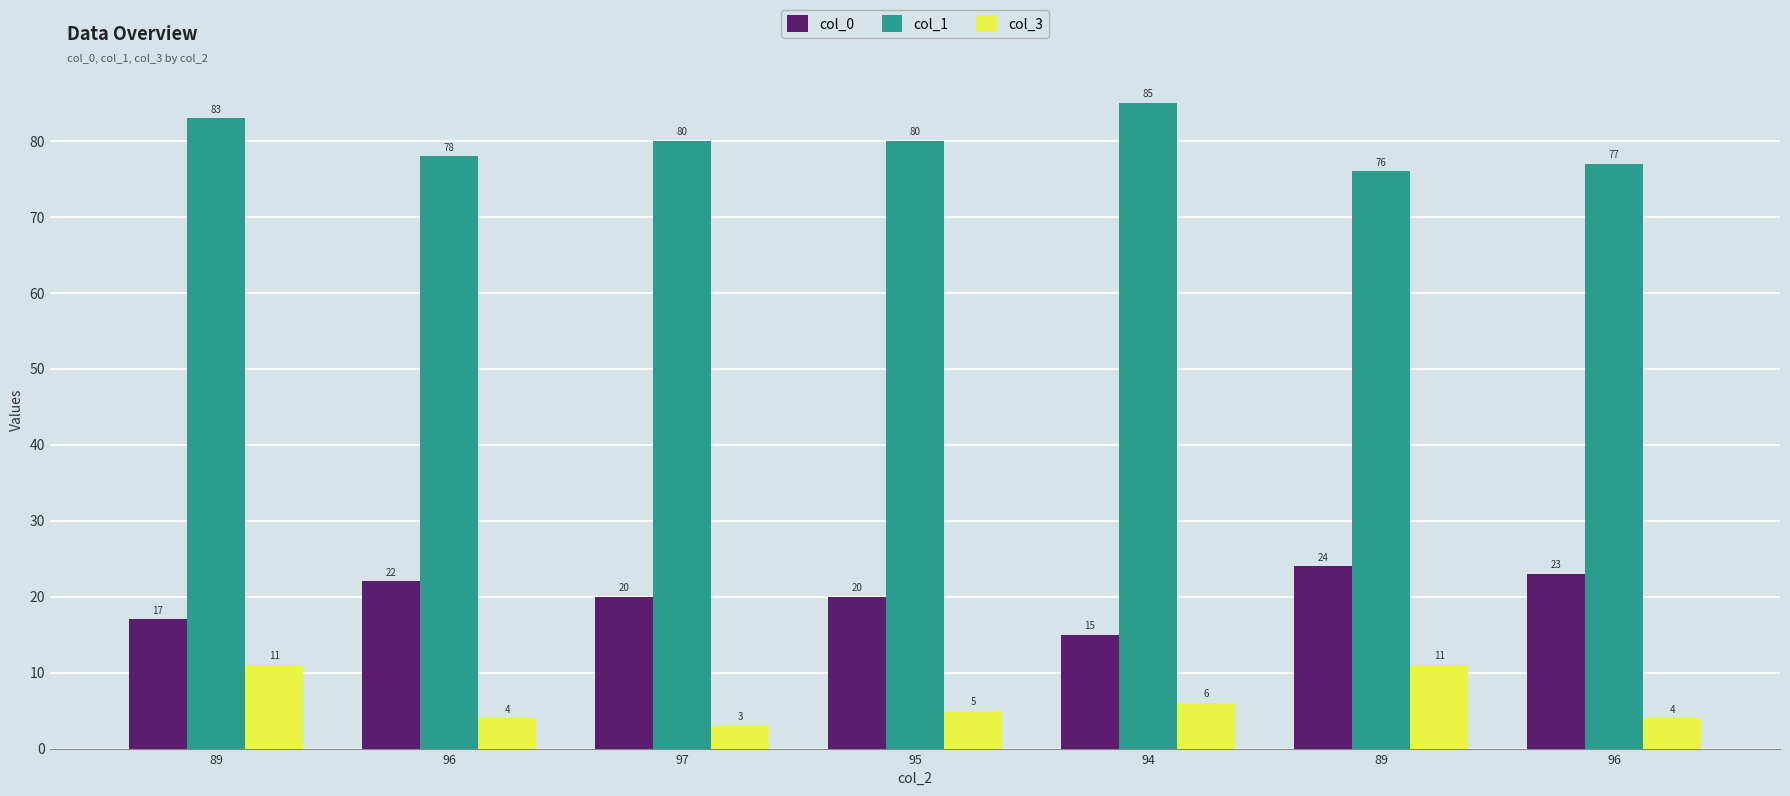

How many groups of bars are there?

7